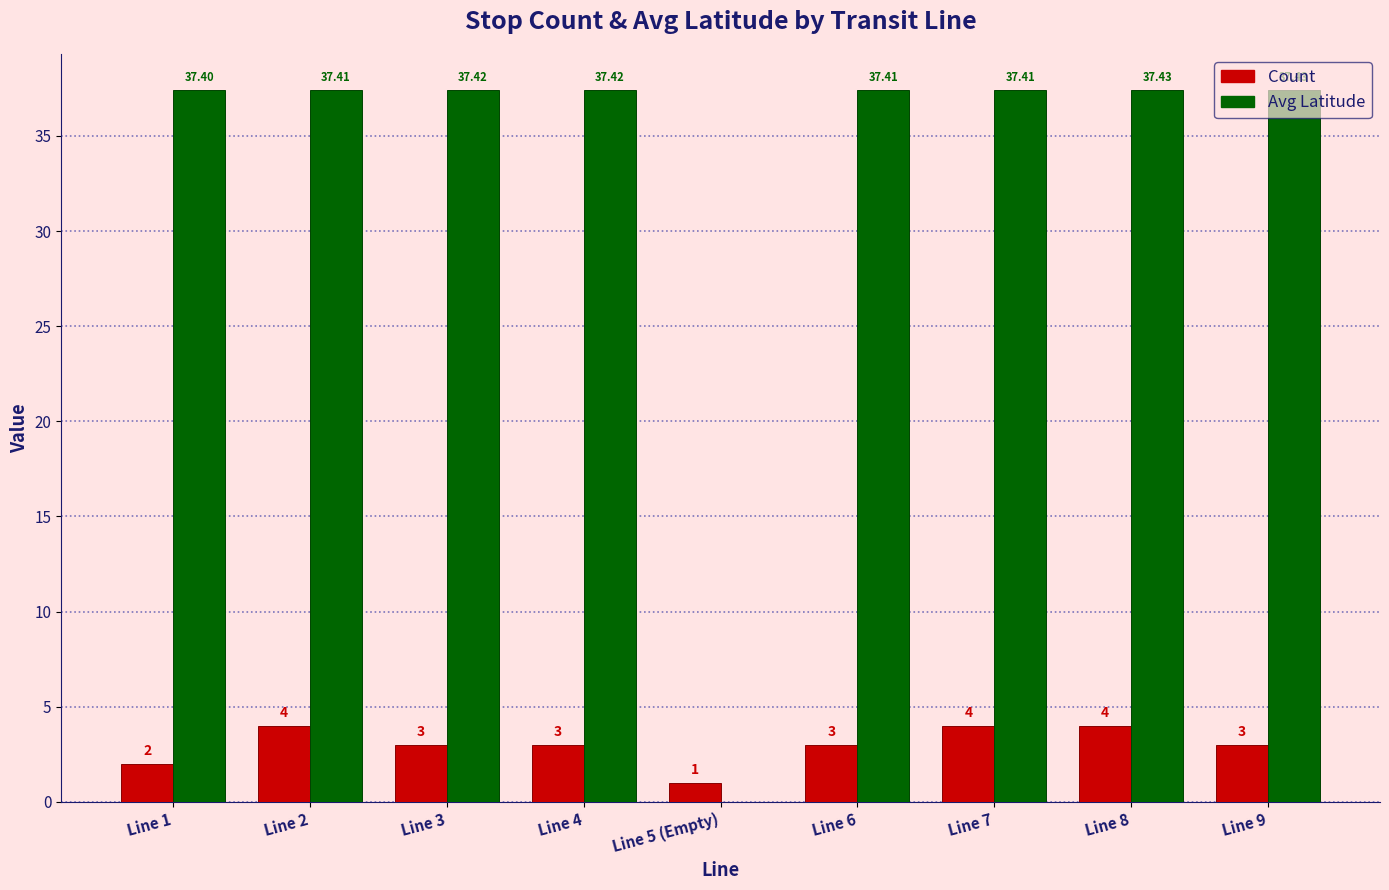

Between Line 5 (Empty) and Line 7, which series saw the biggest shift?

Avg Latitude